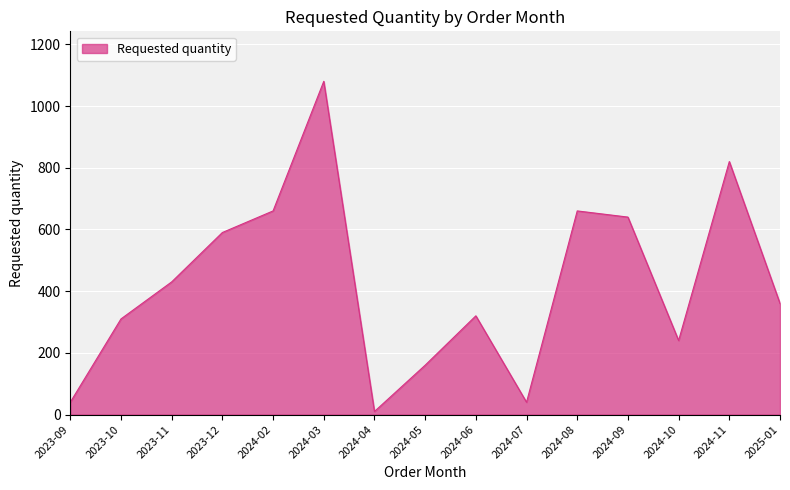

Is it true that the value at 2024-09 is 640?

True